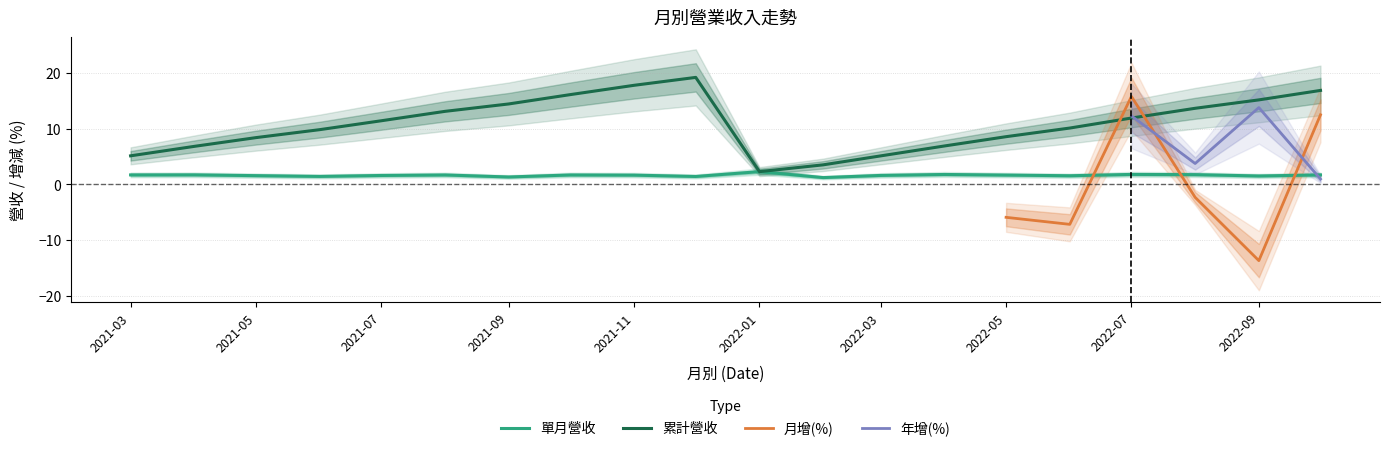

Where is the first local maximum for 累計營收?

2021-12-01